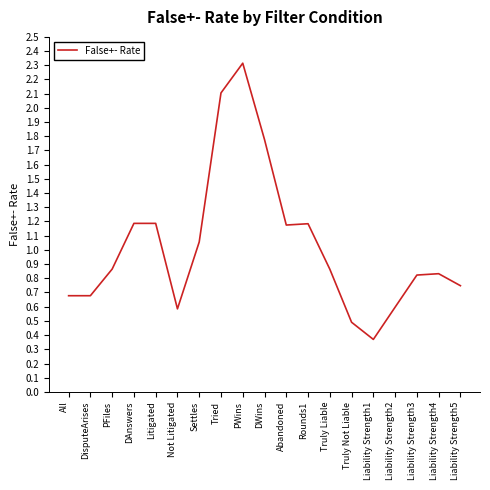

What position from the right is Liability Strength2?

4